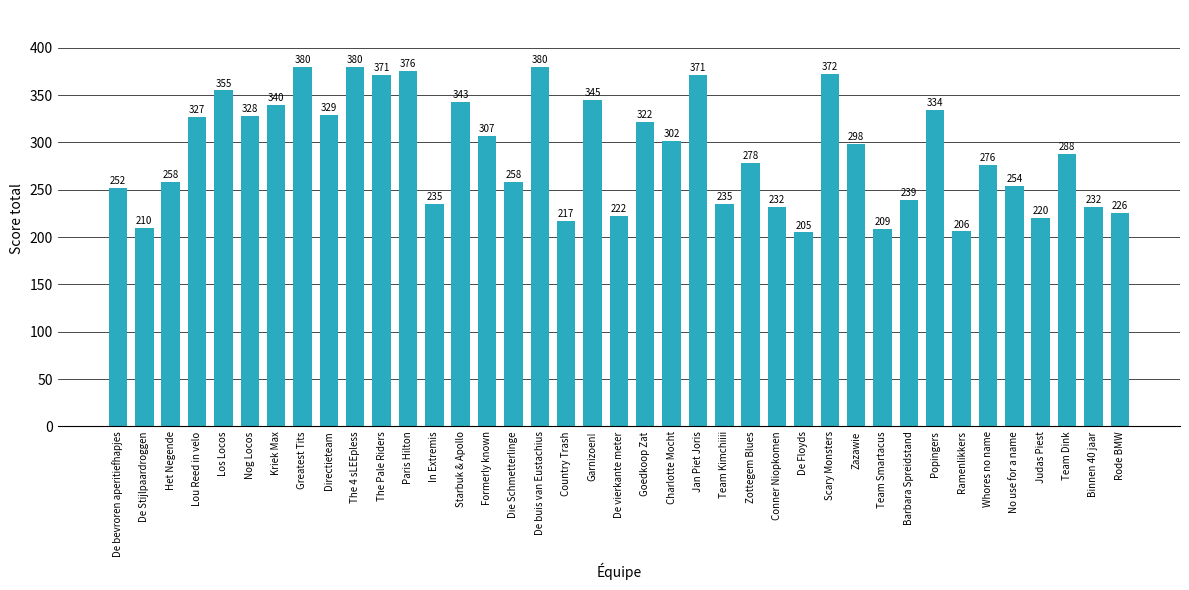

What is the change in value from Formerly known to Popingers?

+27